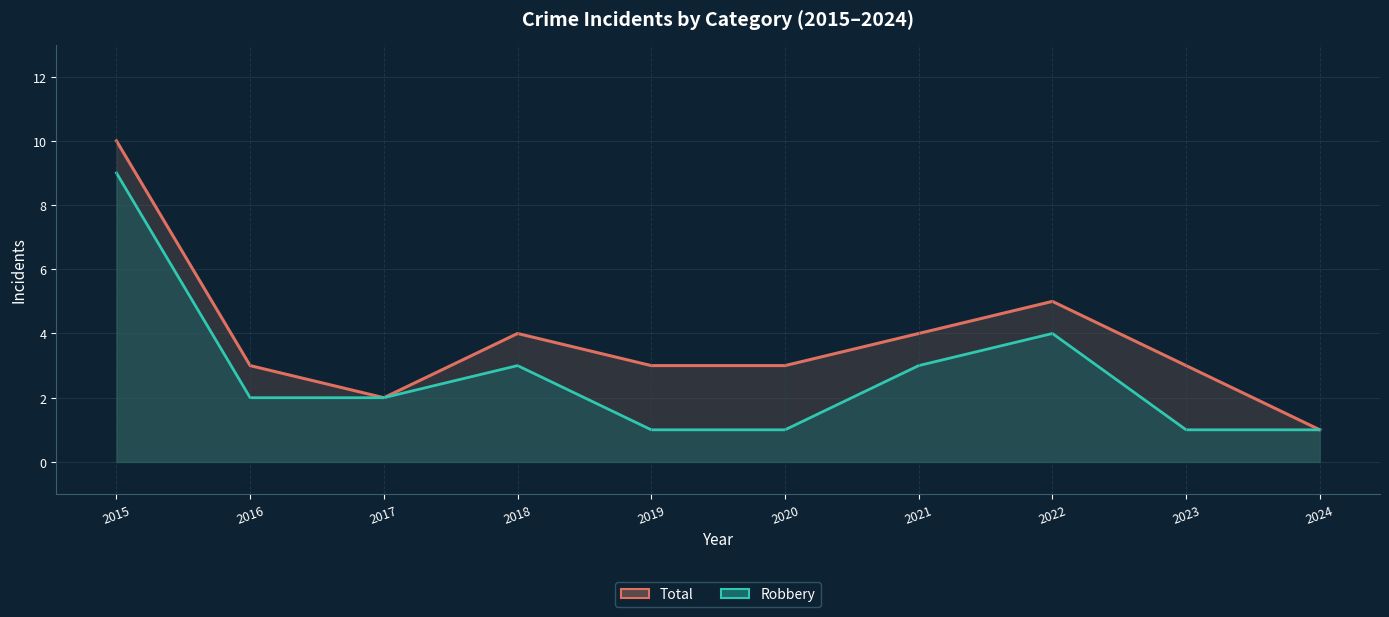

The value of Total (line) at 2017 is 3. True or false?

False